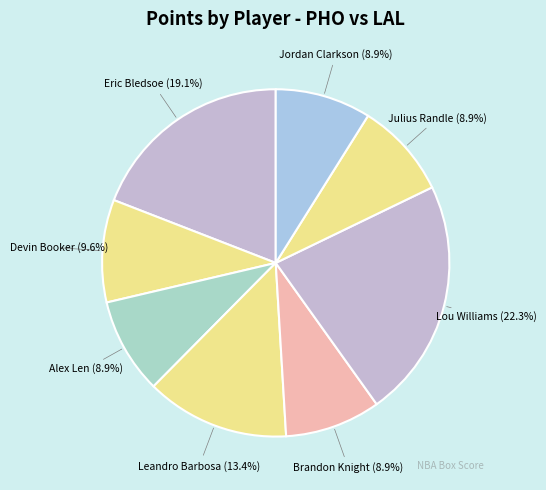

Is it true that Leandro Barbosa is 13% of the pie?

True